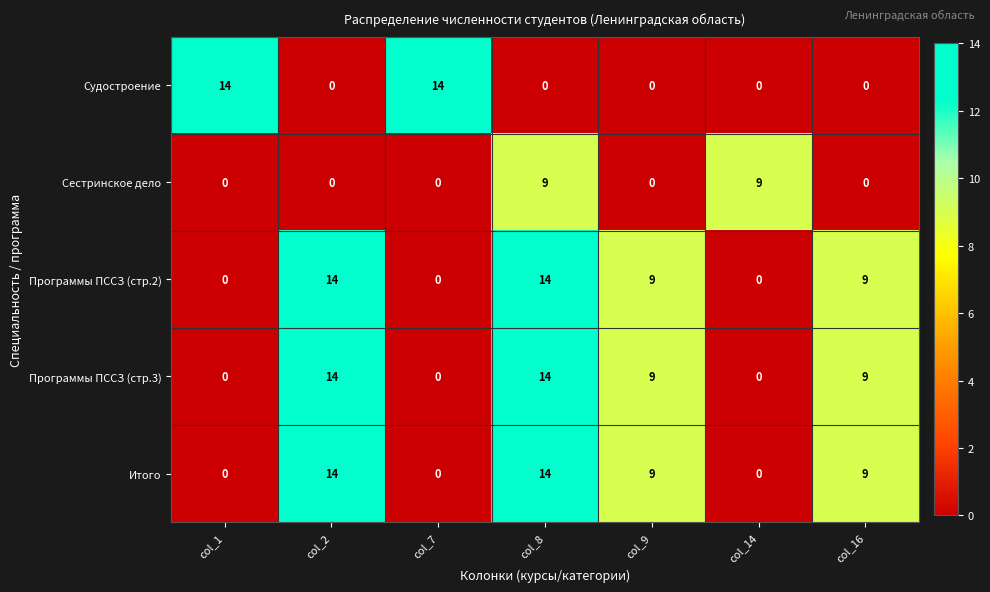

Is it true that Сестринское дело equals 0 at col_2?

True